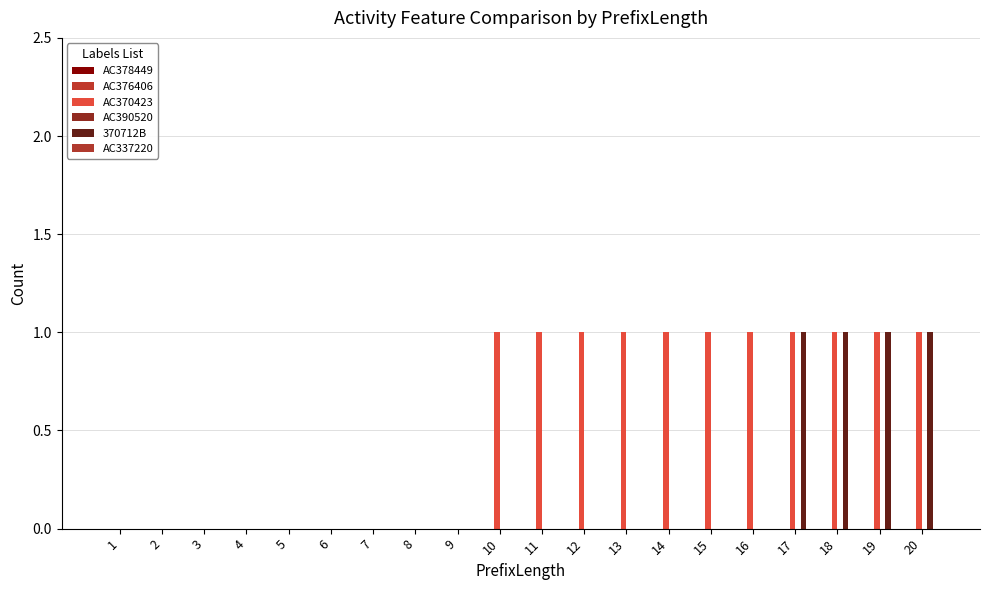

Reading left to right, list all the values displayed in this chart.

AC378449: 1=0	2=0	3=0	4=0	5=0	6=0	7=0	8=0	9=0	10=0	11=0	12=0	13=0	14=0	15=0	16=0	17=0	18=0	19=0	20=0
AC376406: 1=0	2=0	3=0	4=0	5=0	6=0	7=0	8=0	9=0	10=0	11=0	12=0	13=0	14=0	15=0	16=0	17=0	18=0	19=0	20=0
AC370423: 1=0	2=0	3=0	4=0	5=0	6=0	7=0	8=0	9=0	10=1	11=1	12=1	13=1	14=1	15=1	16=1	17=1	18=1	19=1	20=1
AC390520: 1=0	2=0	3=0	4=0	5=0	6=0	7=0	8=0	9=0	10=0	11=0	12=0	13=0	14=0	15=0	16=0	17=0	18=0	19=0	20=0
370712B: 1=0	2=0	3=0	4=0	5=0	6=0	7=0	8=0	9=0	10=0	11=0	12=0	13=0	14=0	15=0	16=0	17=1	18=1	19=1	20=1
AC337220: 1=0	2=0	3=0	4=0	5=0	6=0	7=0	8=0	9=0	10=0	11=0	12=0	13=0	14=0	15=0	16=0	17=0	18=0	19=0	20=0